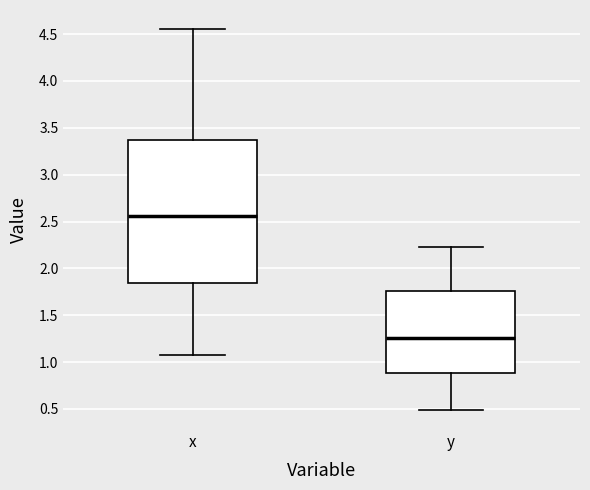

Reading left to right, read every box against the y-axis: the position of its median line, the range the box covers, and the ends of its whiskers. The values are not printed on the chart, so give them approximately, as read against the axis.

x: median 2.55, box 1.85 to 3.35, whiskers 1.10 to 4.55
y: median 1.25, box 0.90 to 1.75, whiskers 0.50 to 2.20